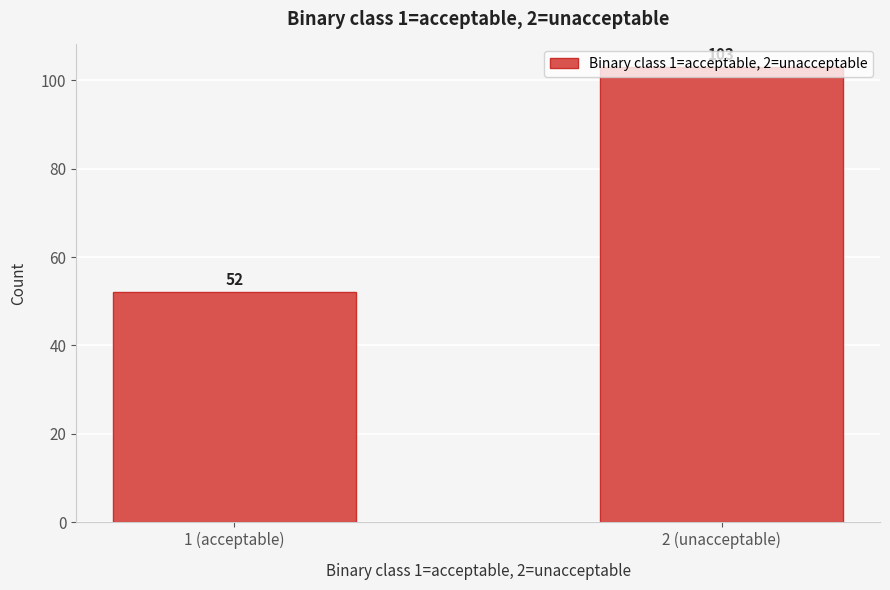

The value at 2 (unacceptable) is 103. True or false?

True